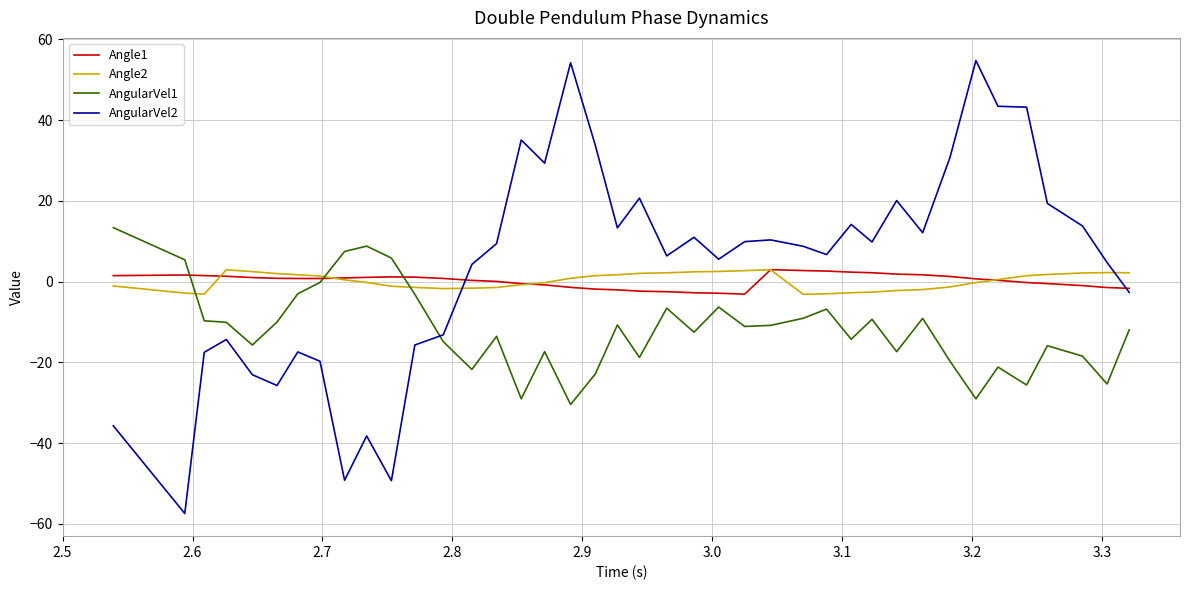

Which series ends up on top after the final intersection of AngularVel2 and Angle2?

Angle2